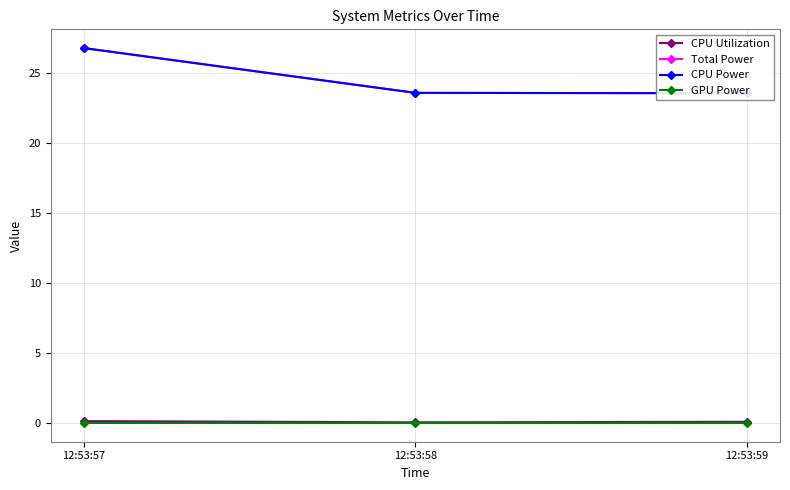

Does the chart have visible grid lines?

Yes